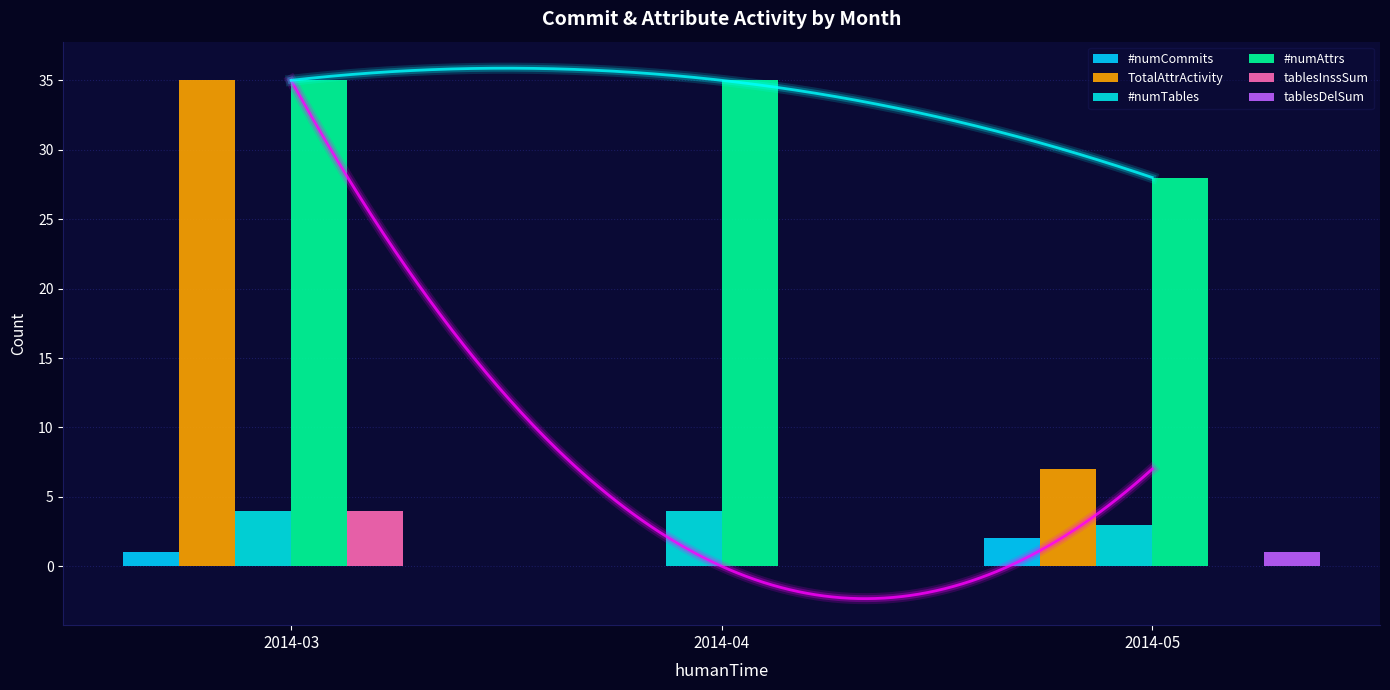

The tablesDelSum series shows 0 at 2014-05. True or false?

False